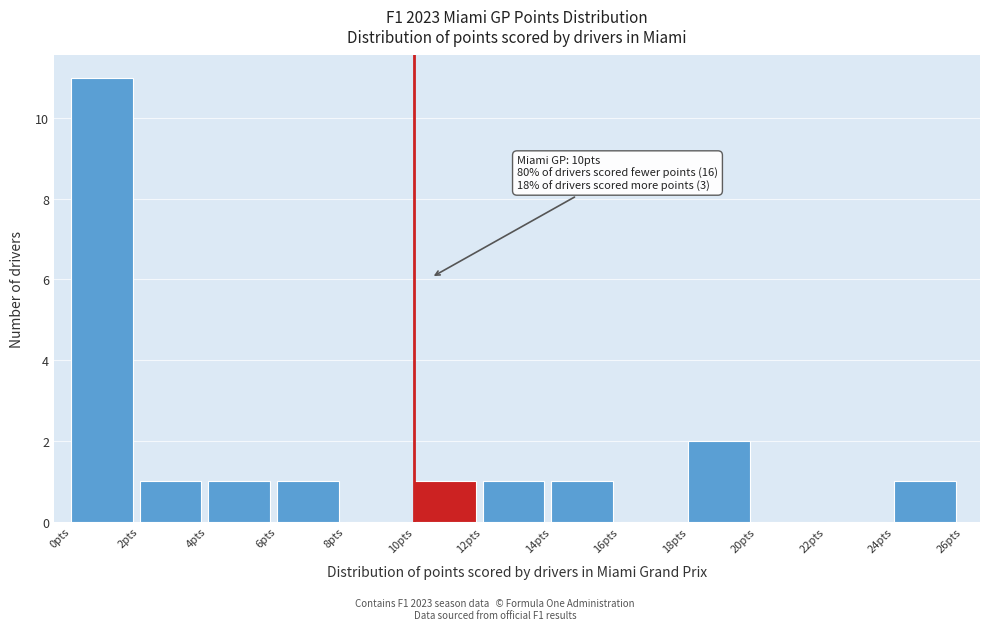

Which range on the x-axis has the tallest bar?

0 to 2